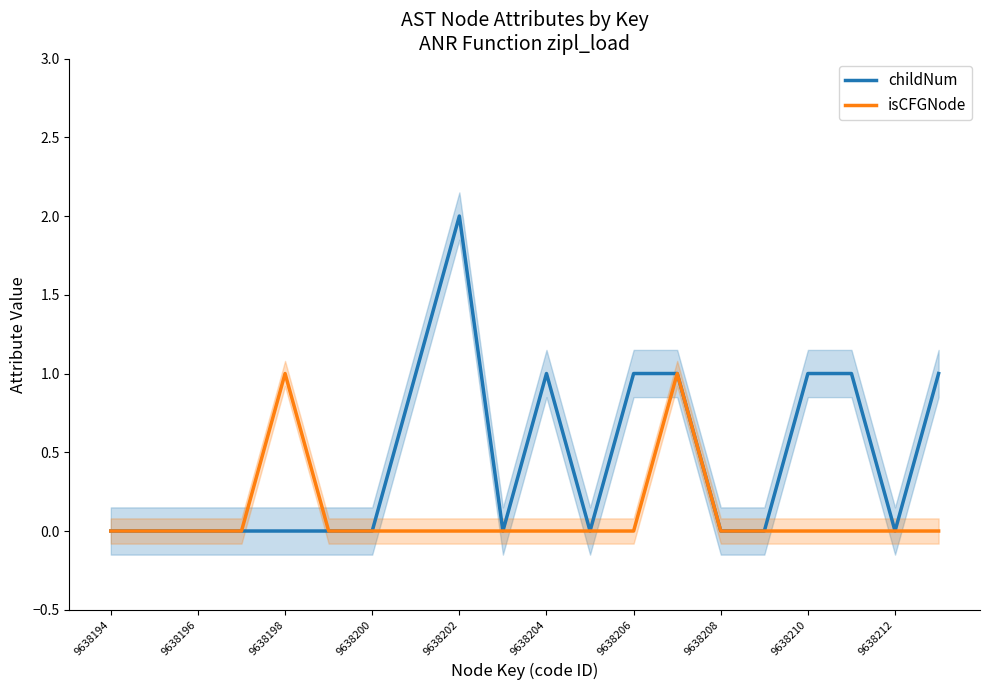

Where is isCFGNode nearest to the value 0?

9638194